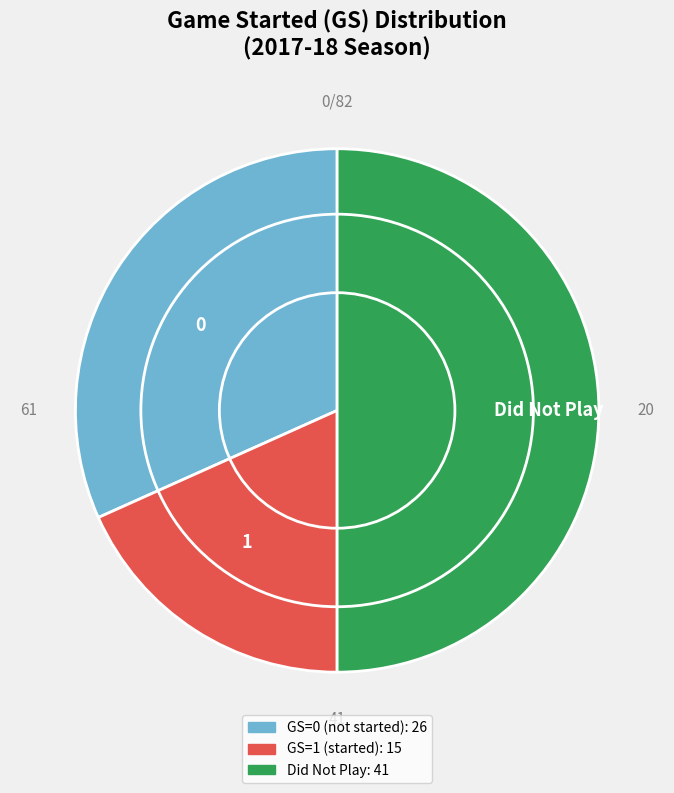

What is the largest slice in the pie chart?

Did Not Play